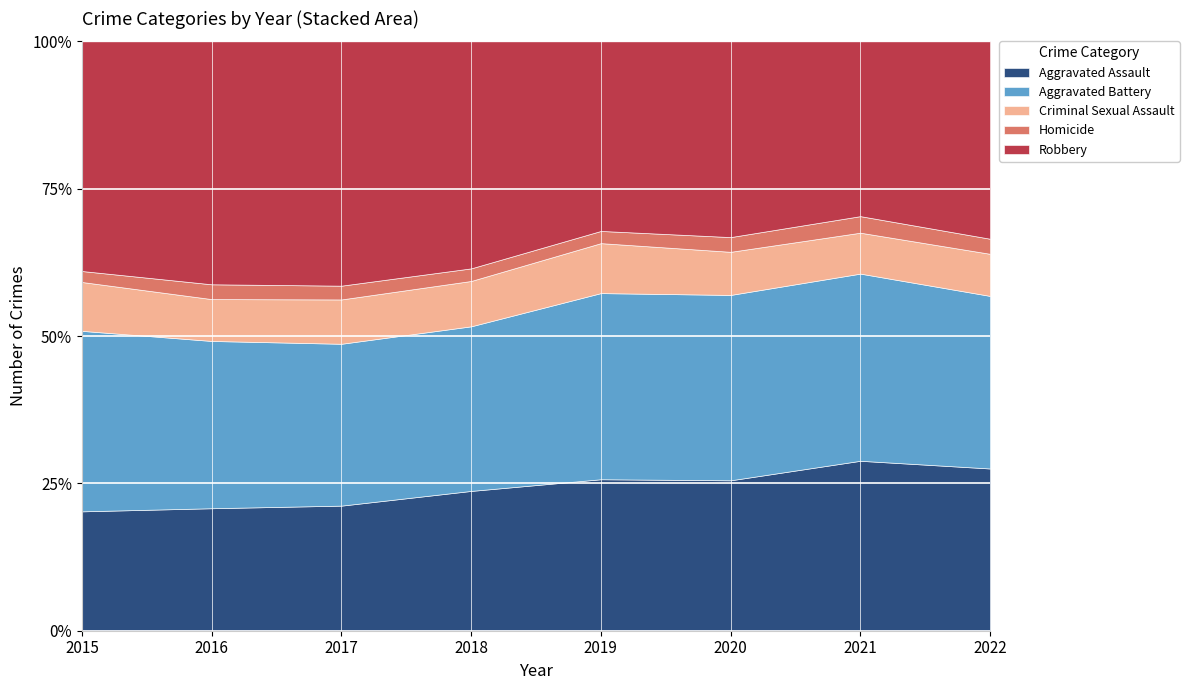

What is the maximum value for Homicide?

242